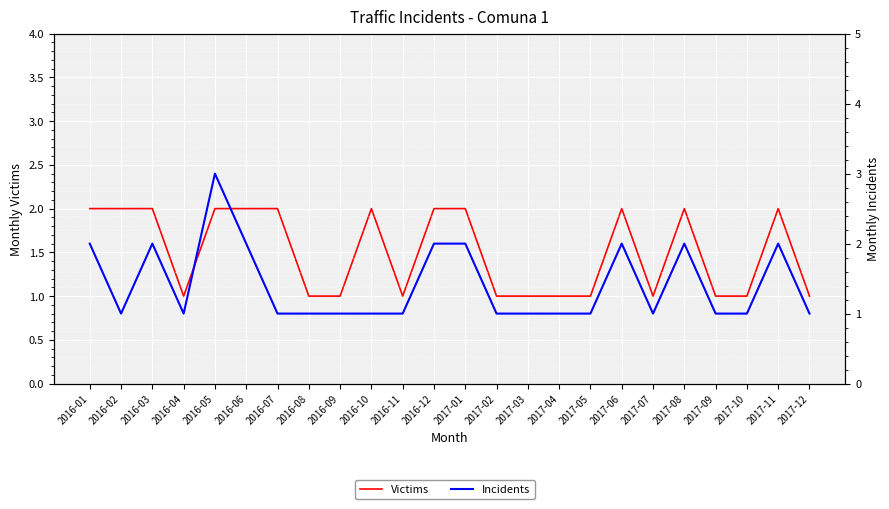

True or false: Victims has a value of 2 at 2016-05.

True